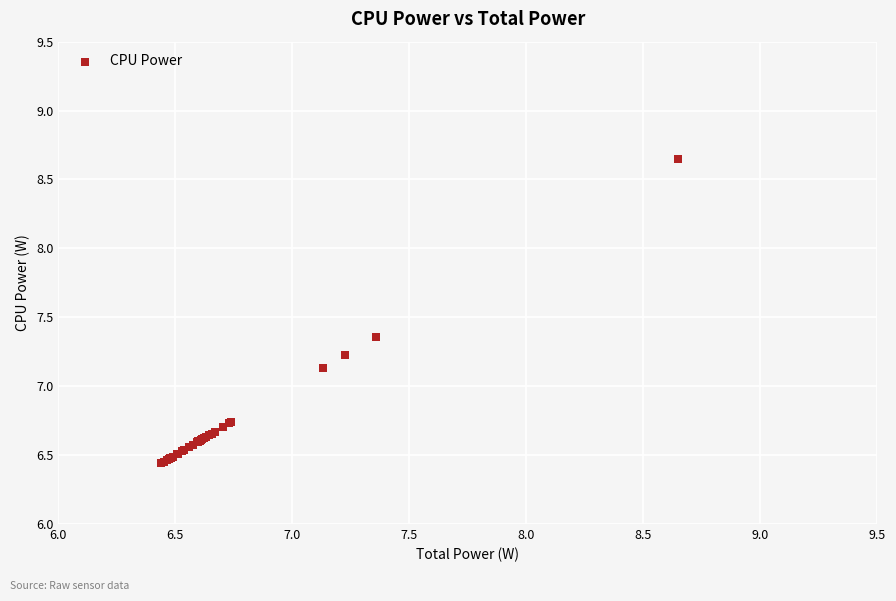

What Y value in the scatter plot is closest to 7?

7.1